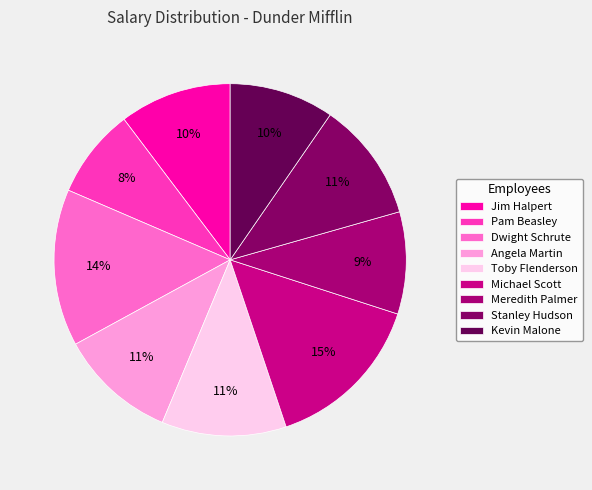

To the nearest percent, what percentage of the pie is Meredith Palmer?

9%